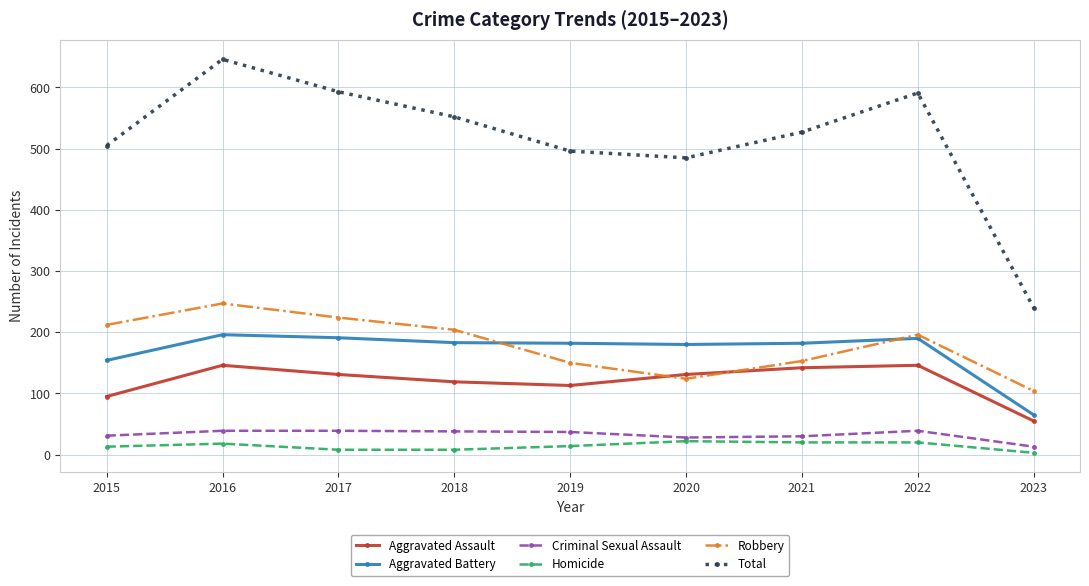

Between 2015 and 2022, which series saw the biggest shift?

Total